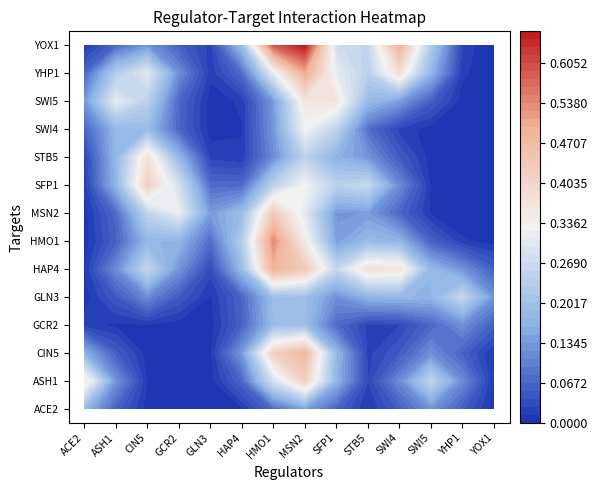

What is the total value across all series at ASH1?

3